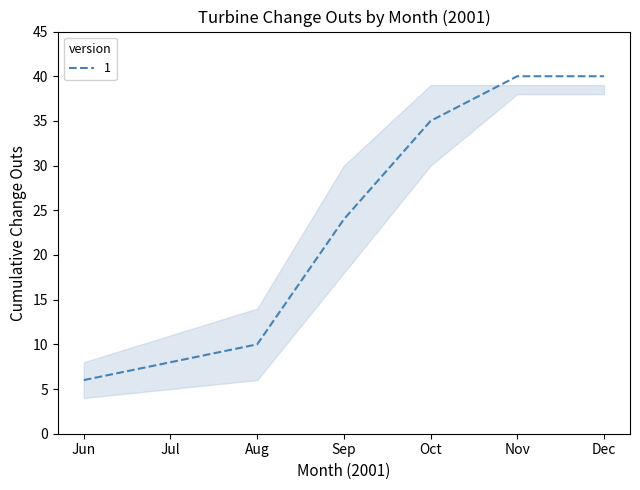

How many values are below 24?

3